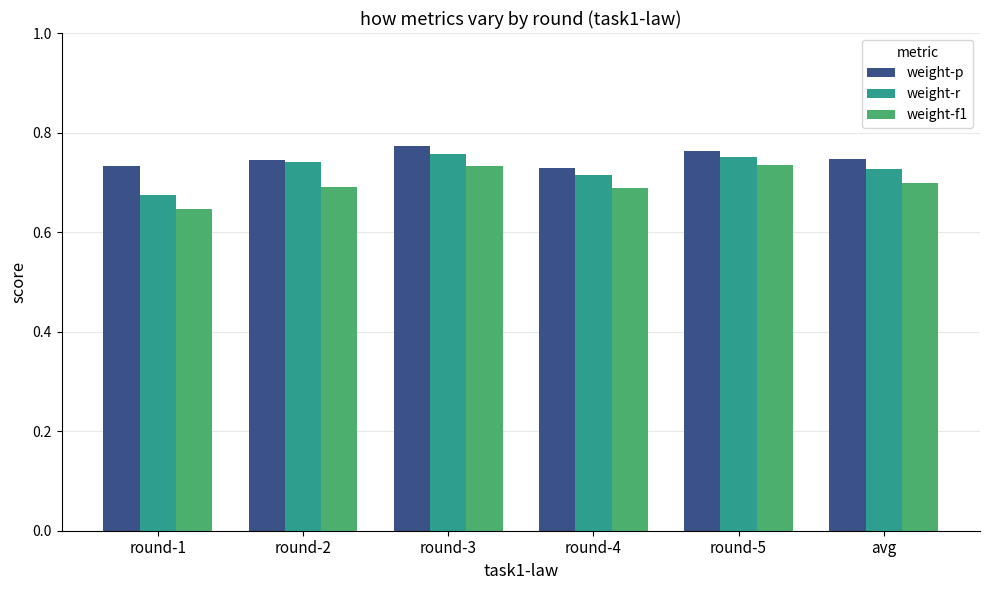

At which category does the chart reach its minimum across all series?

round-1